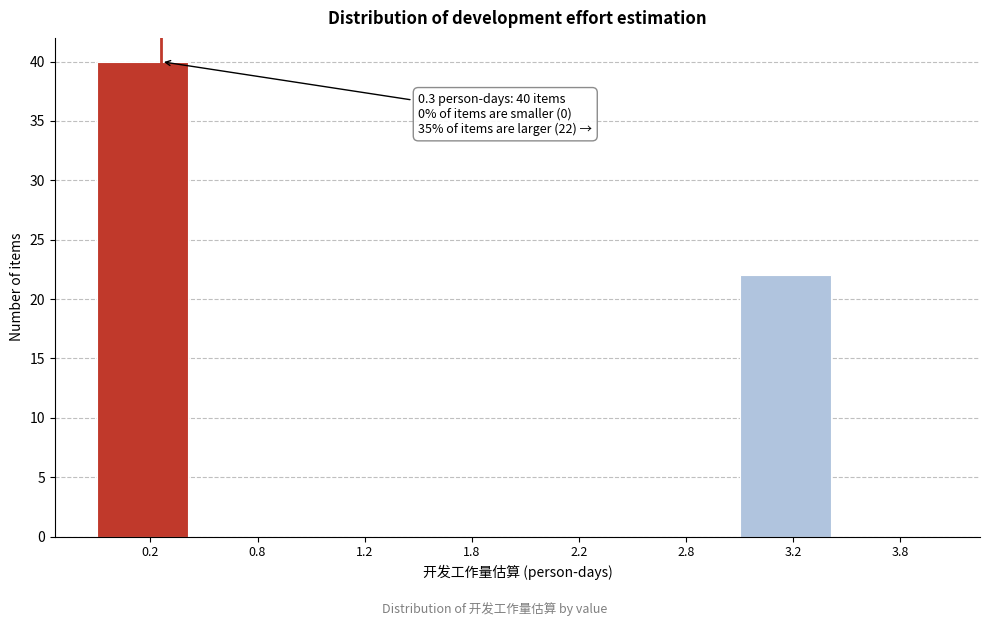

Reading left to right, what are all the values shown in this chart?

0.2=40	0.8=0	1.2=0	1.8=0	2.2=0	2.8=0	3.2=22	3.8=0